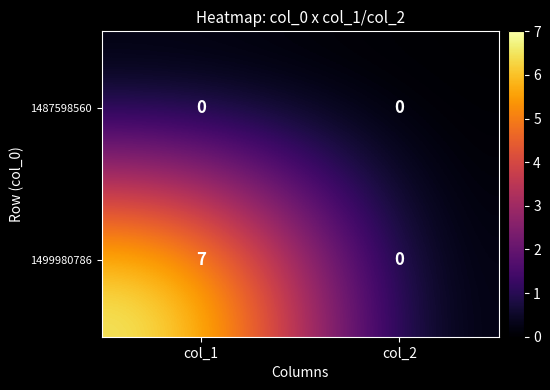

Which series has the largest total across all categories?

1499980786